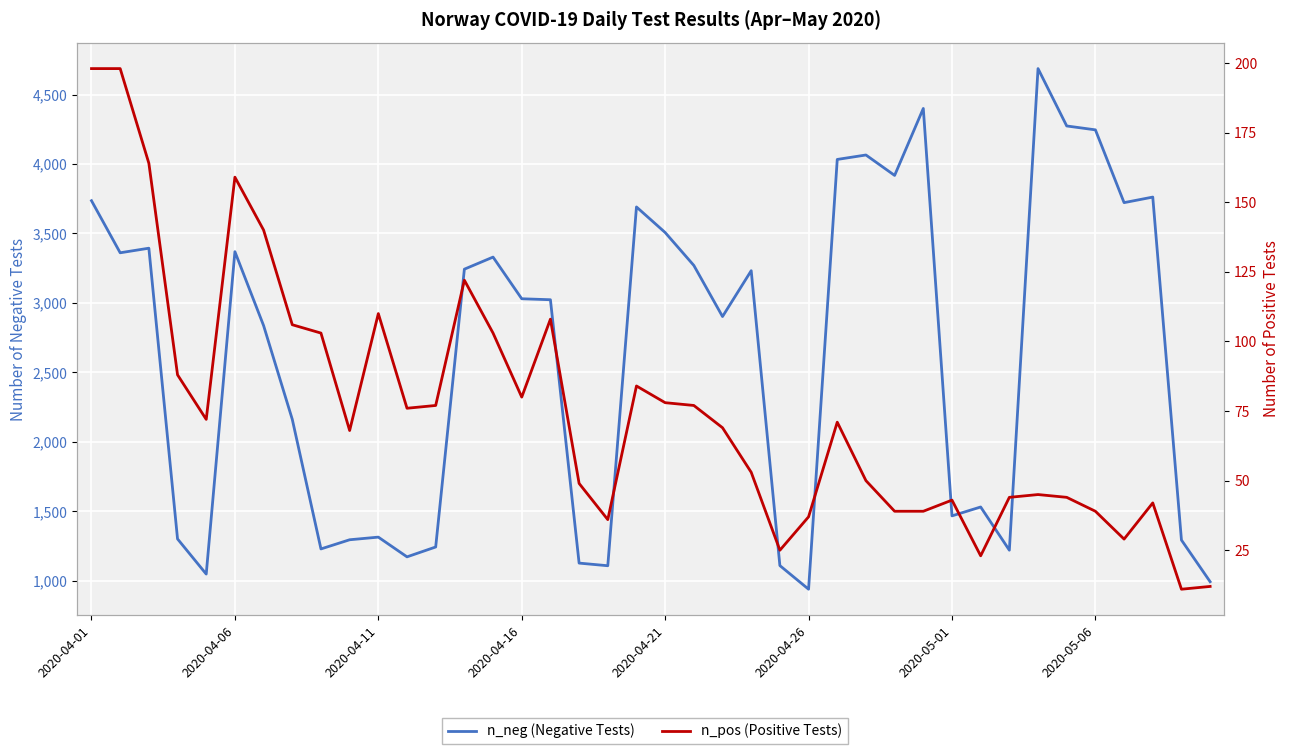

True or false: n_neg (Negative Tests) and n_pos (Positive Tests) cross at least once.

False